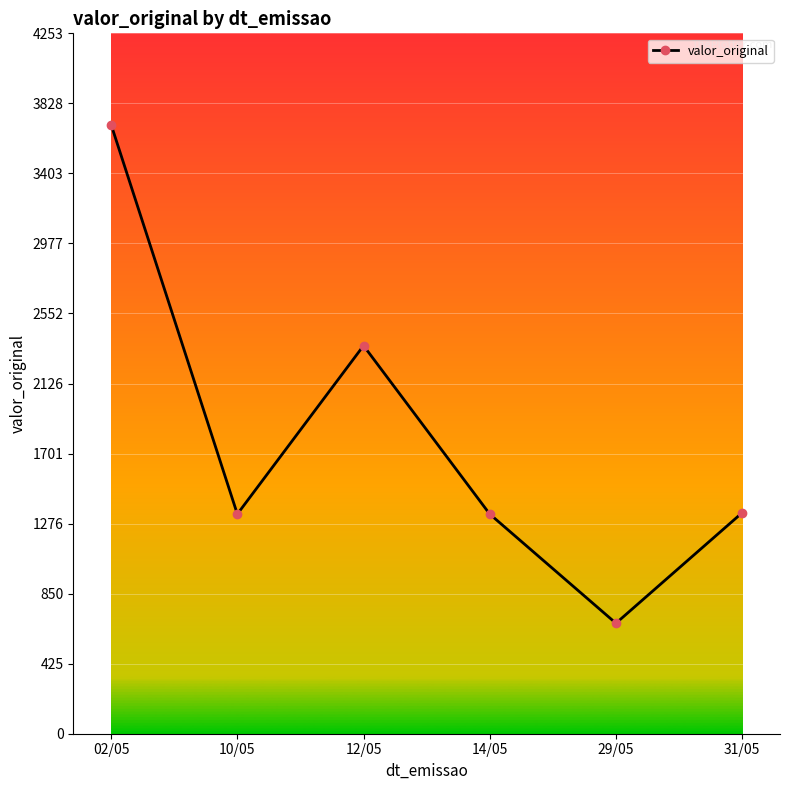

What is the value of the 6th point from the left?

1342